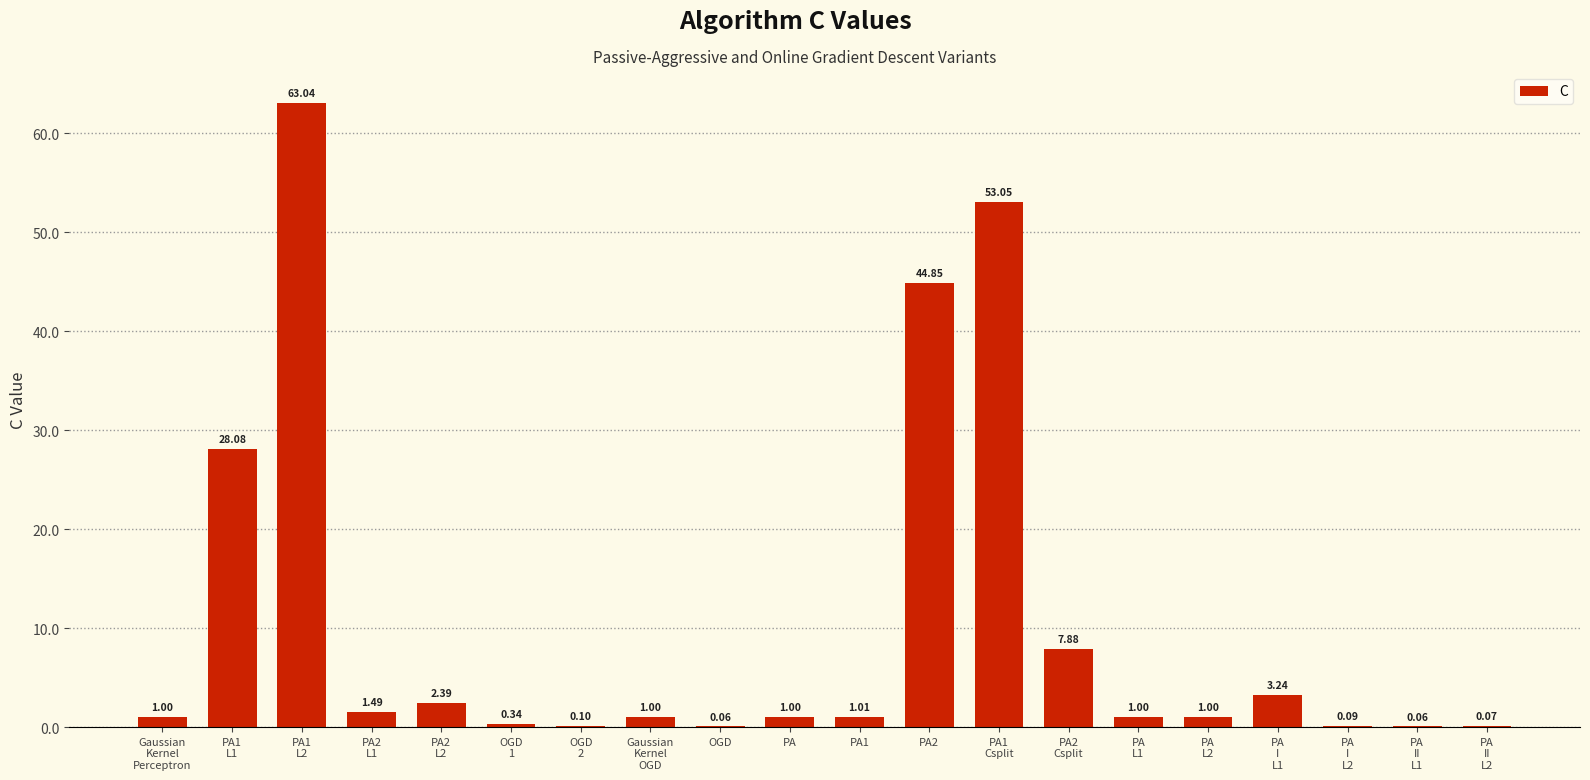

The chart shows a value of 0.1 at PA
II
L1. True or false?

True